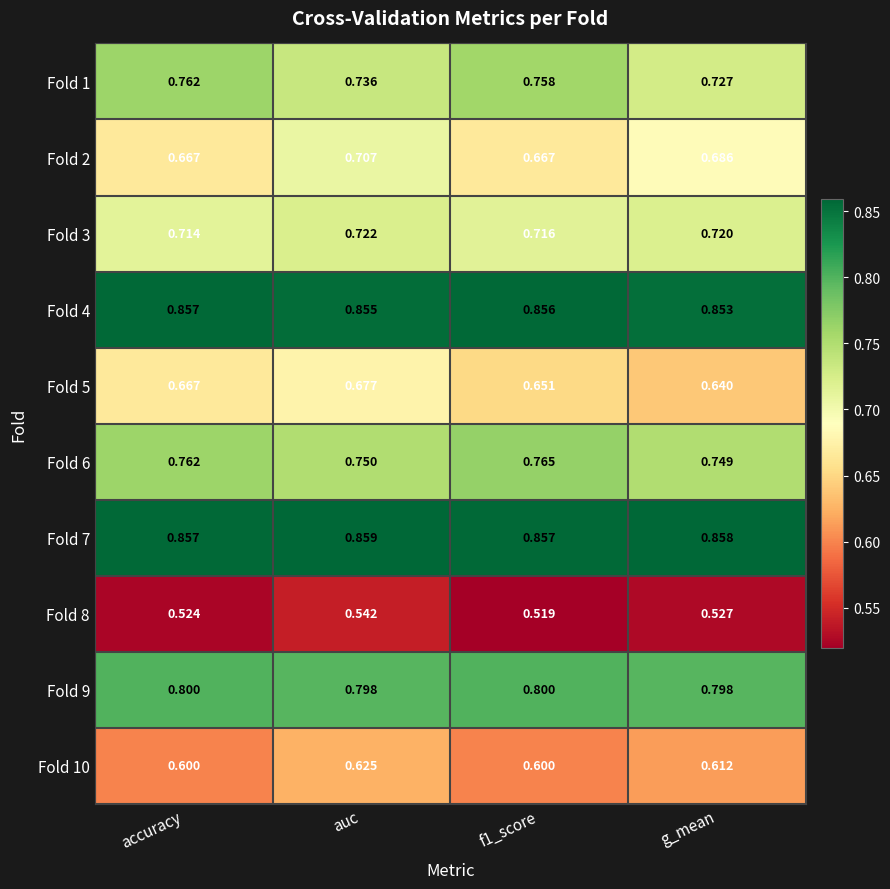

Is the value of Fold 2 at accuracy greater than the value of Fold 10 at auc?

Yes